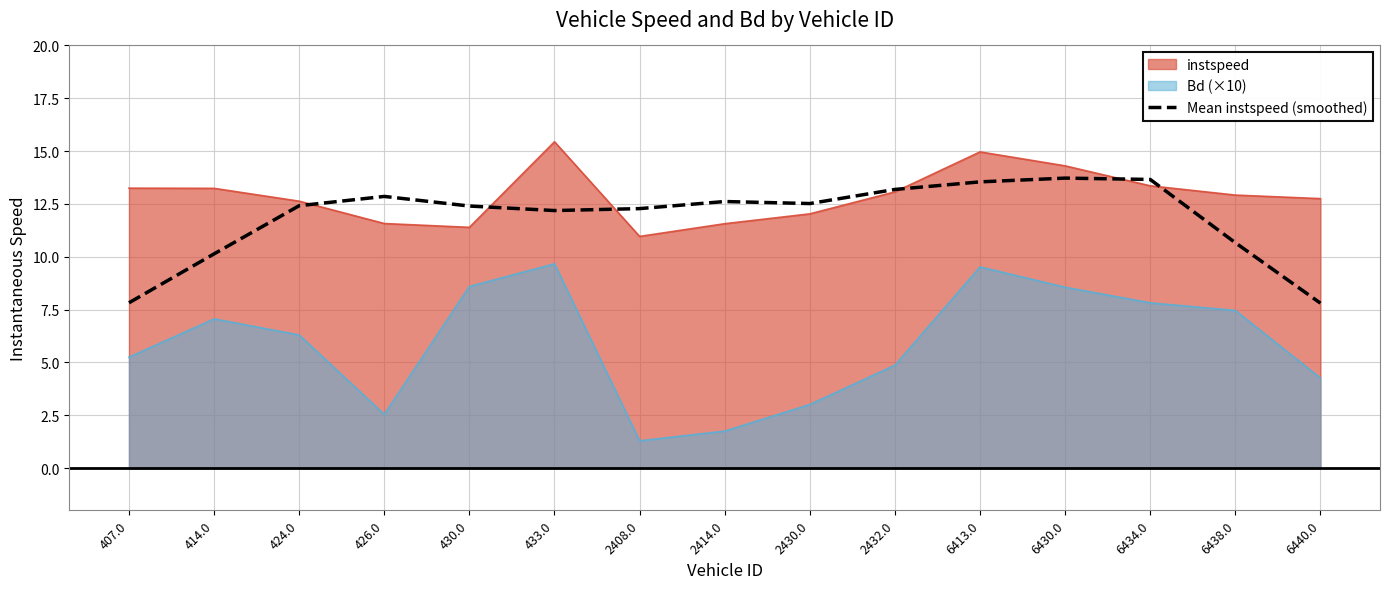

What position from the right is 6413.0?

5